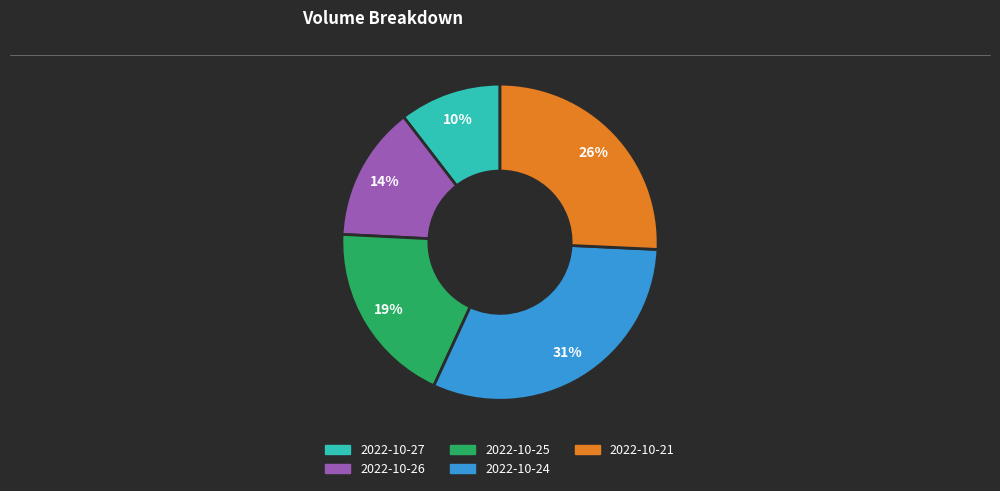

Between 2022-10-27 and 2022-10-26, which is larger?

2022-10-26